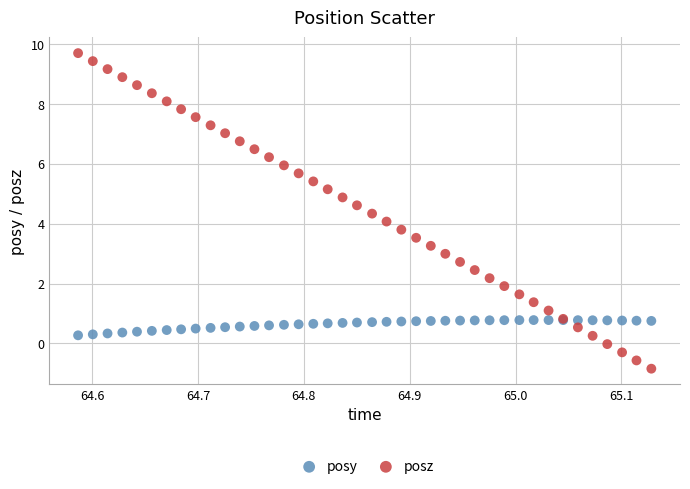

Which series reaches the minimum Y coordinate?

posz